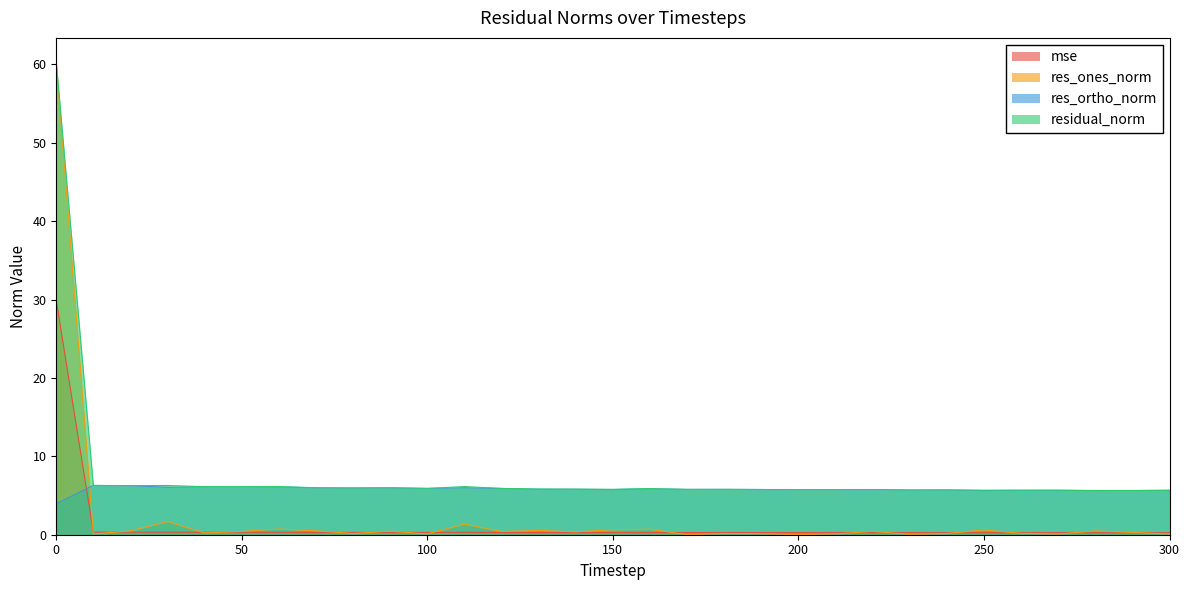

How many lines are shown in the chart?

4